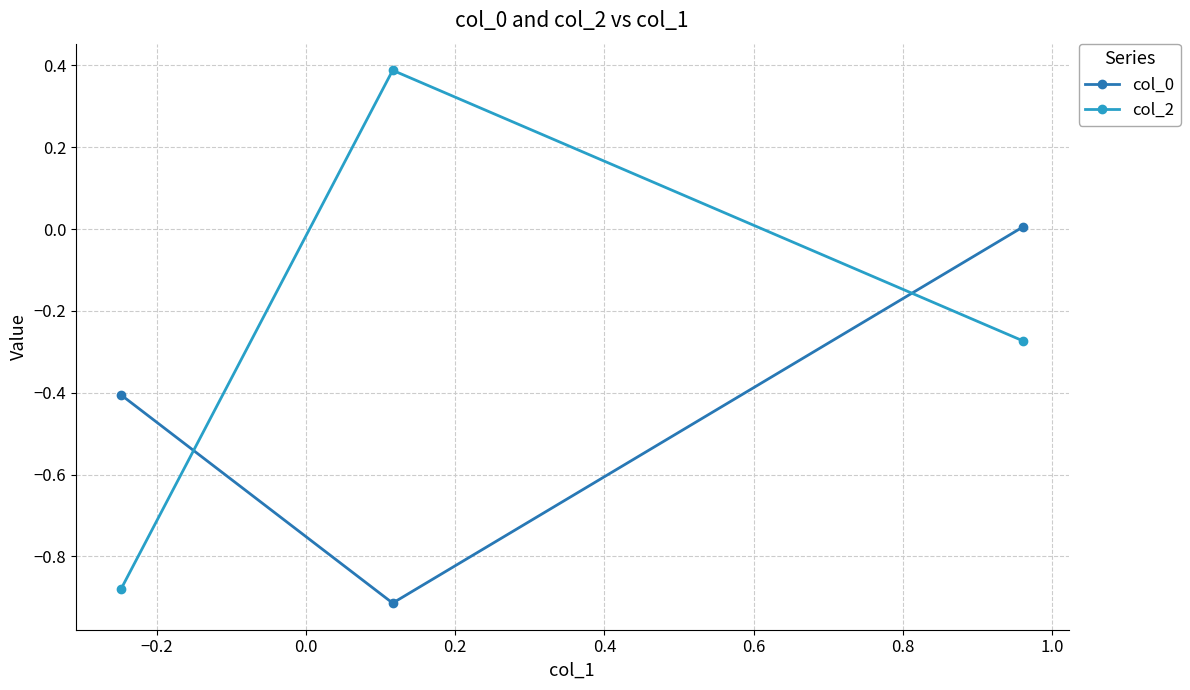

What is the value of the col_2 point at the 2nd from the left?

0.4